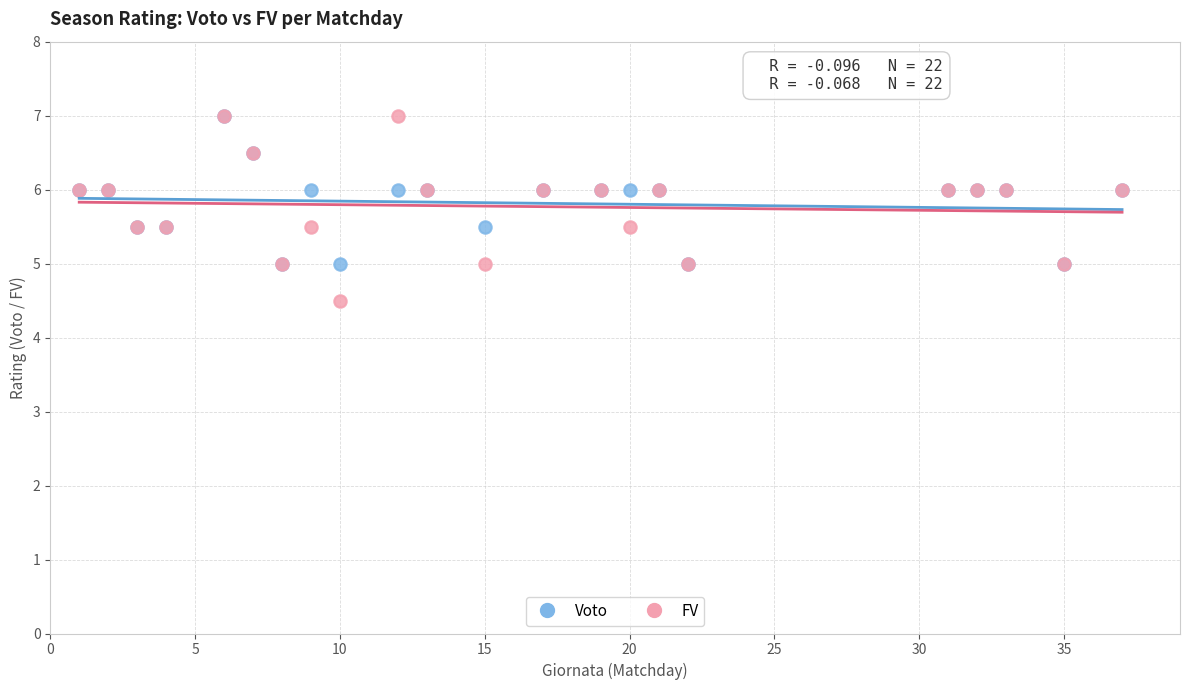

Which series contains the lowest Y value?

FV